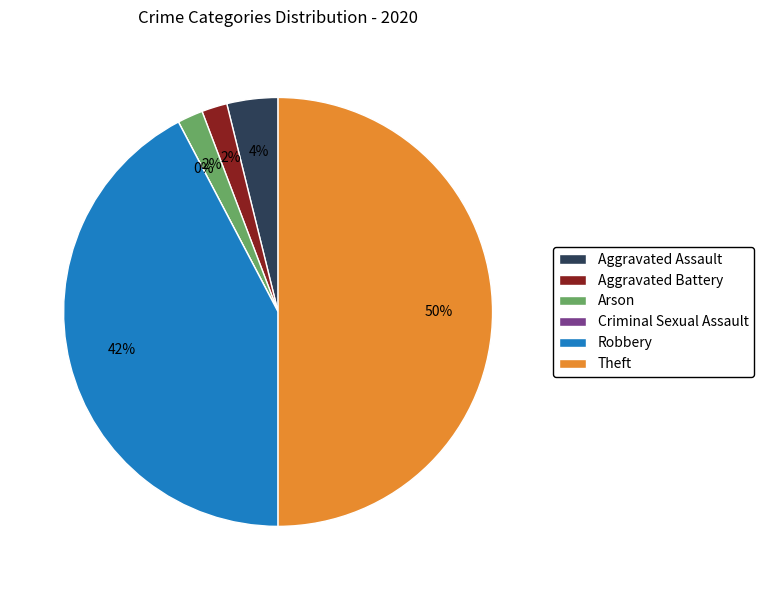

Is the sum of Robbery and Criminal Sexual Assault greater than half?

No